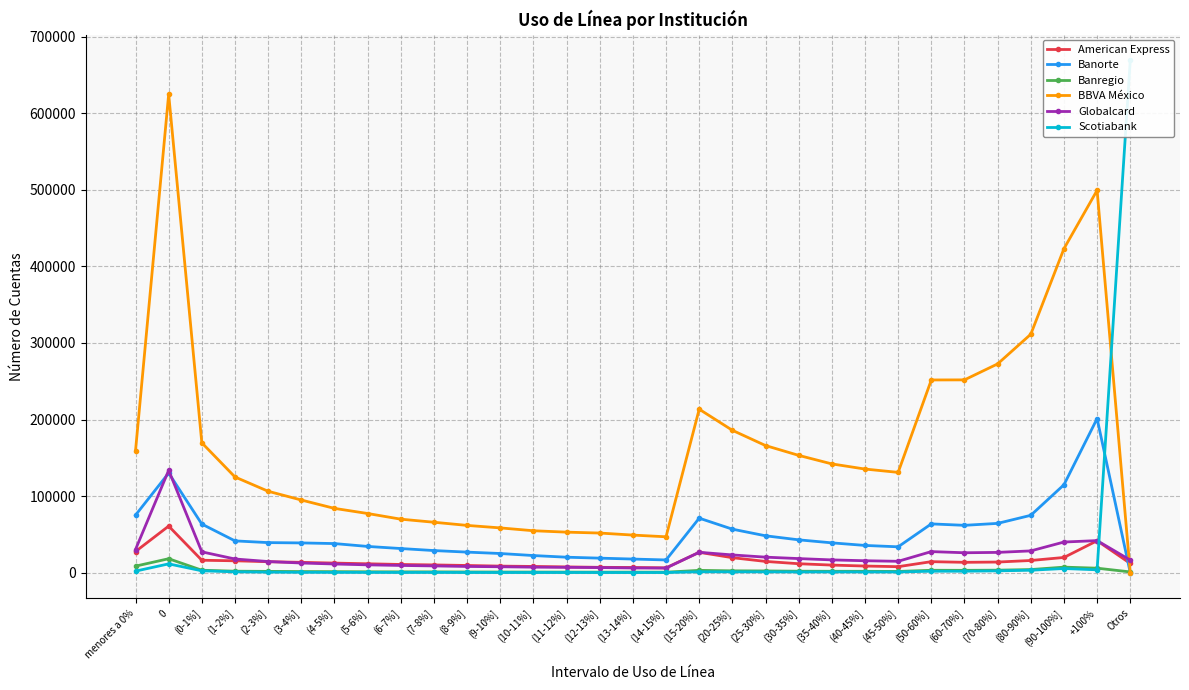

Between (0-1%] and (5-6%], which series saw the biggest shift?

BBVA México